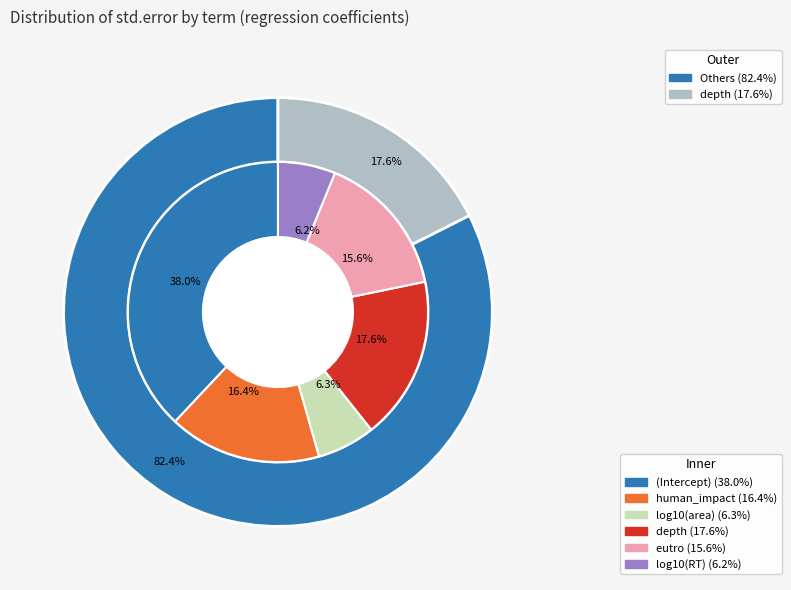

To the nearest percent, what portion does (Intercept) represent?

38%